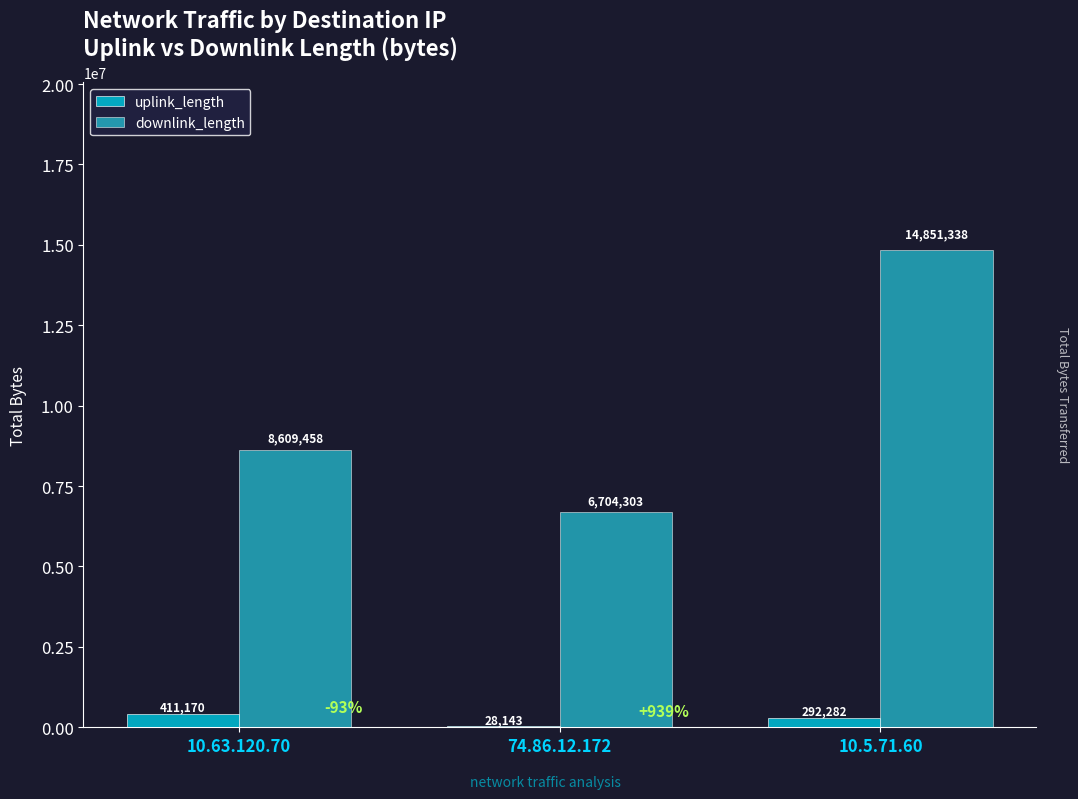

At which category is the sum across all series the highest?

10.5.71.60